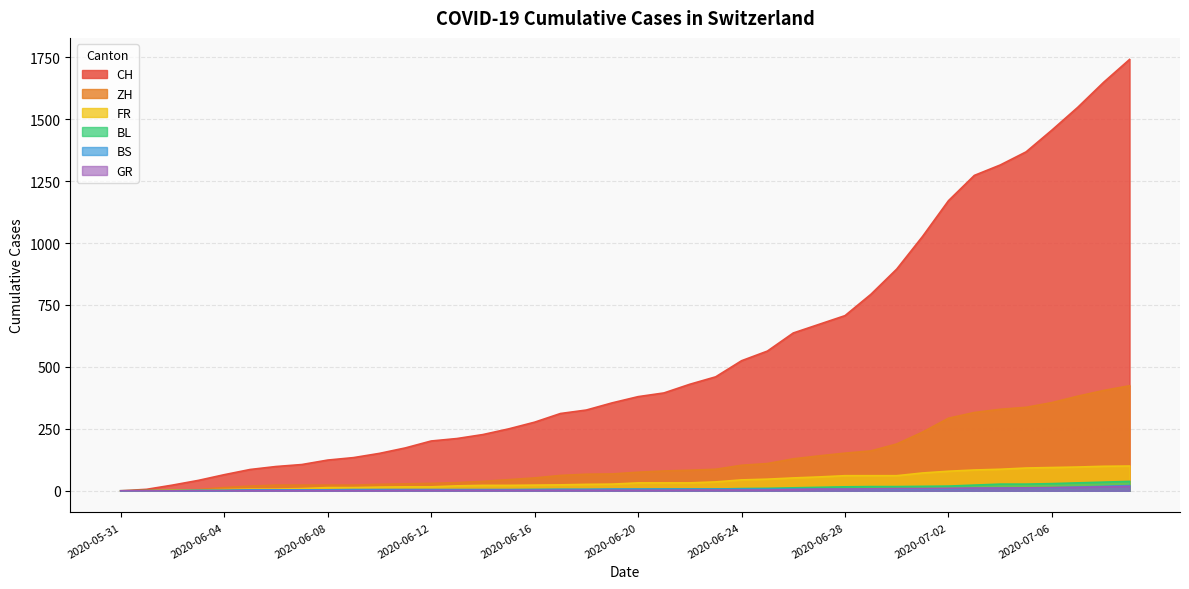

How many lines are shown in the chart?

6